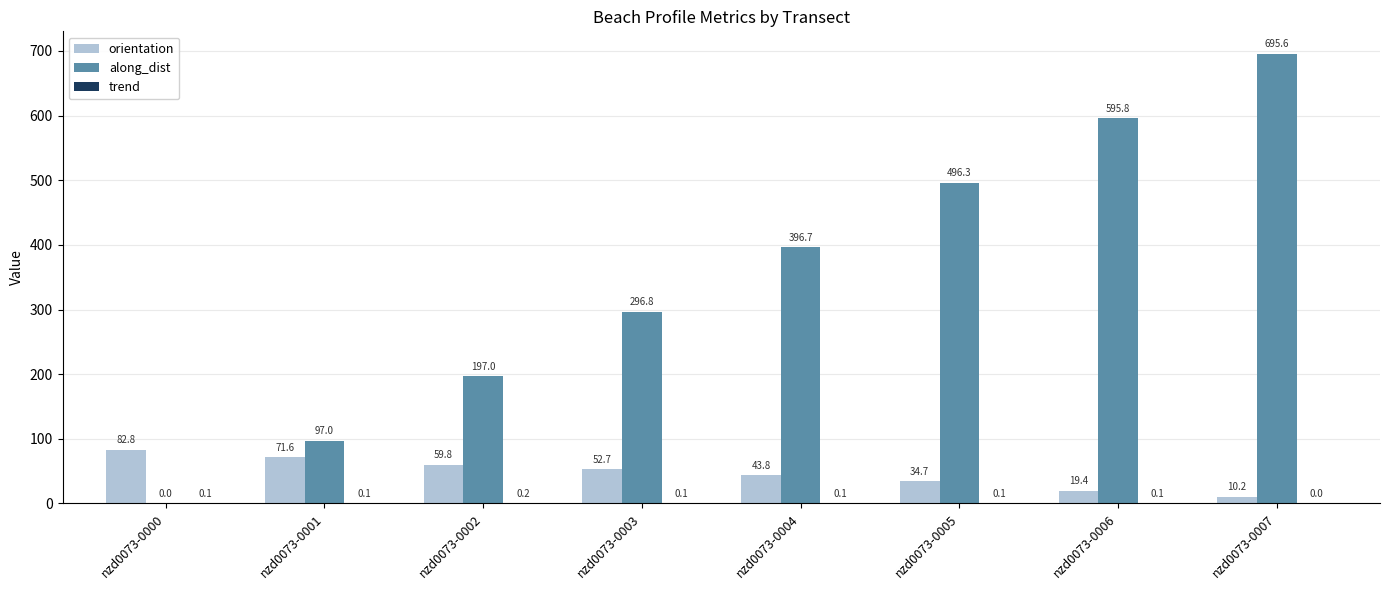

How many data points does each series have?

8